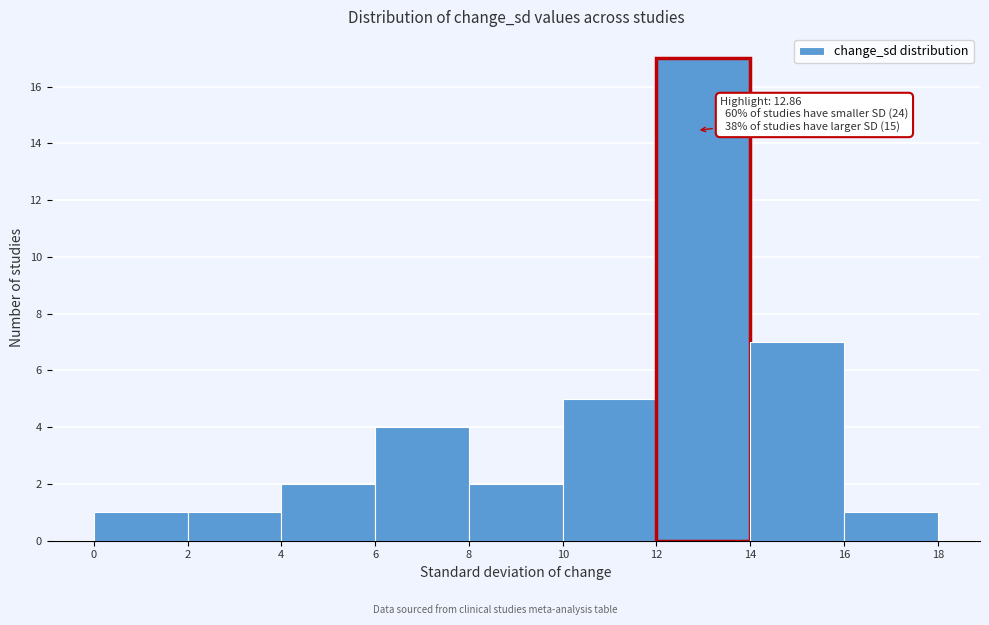

Which range on the x-axis has the tallest bar?

12 to 14